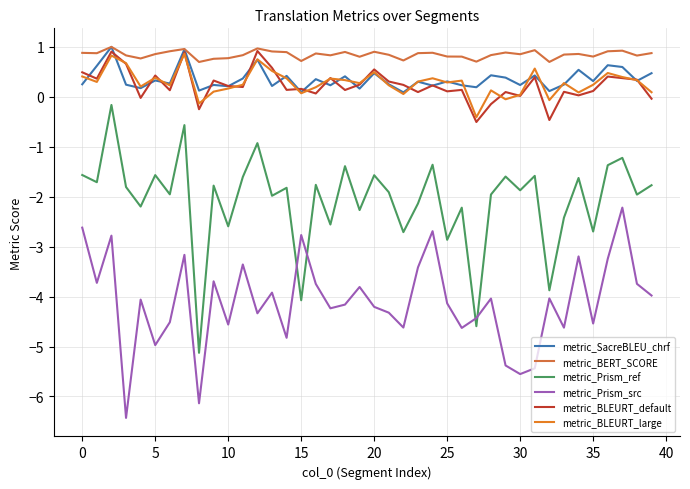

Does the chart display data point markers on the line(s)?

No